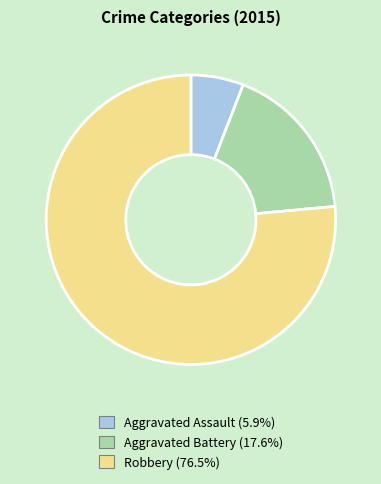

Does any single category account for the majority?

Yes